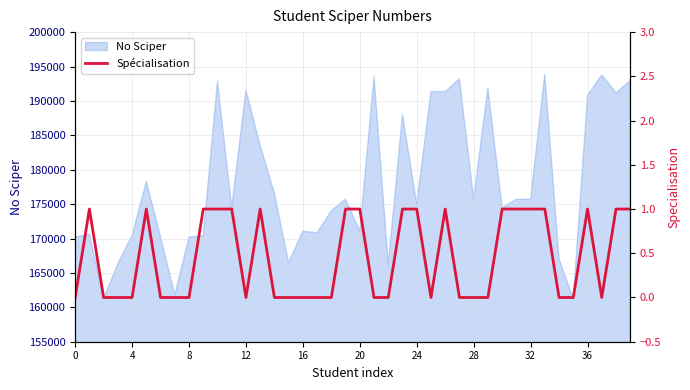

True or false: there are more than 0 points higher than both neighbors.

True